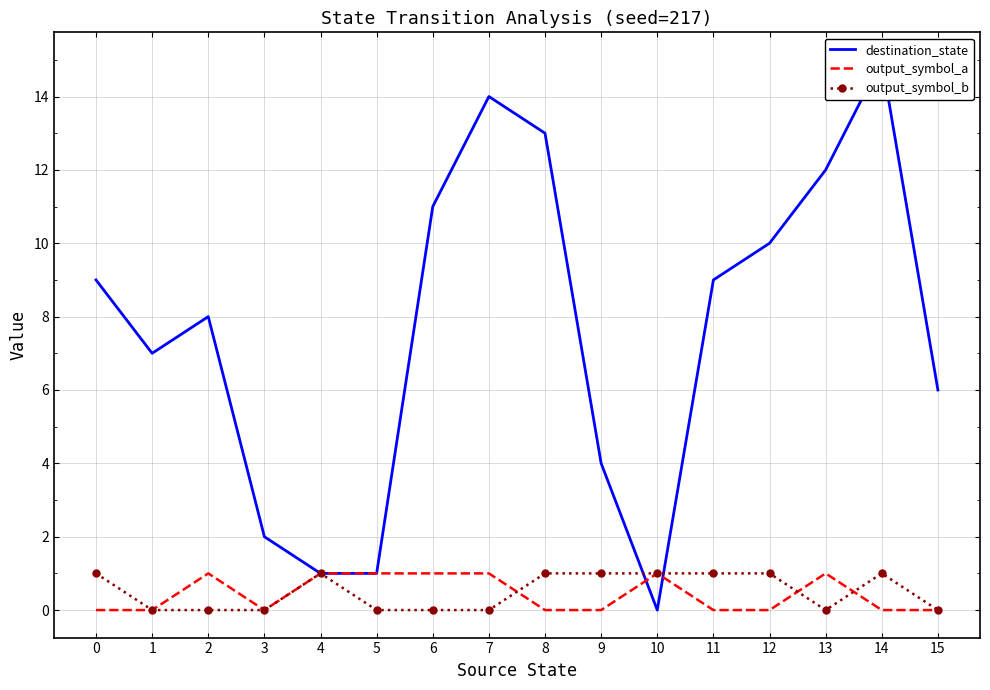

At how many categories does at least one series exceed 5?

11